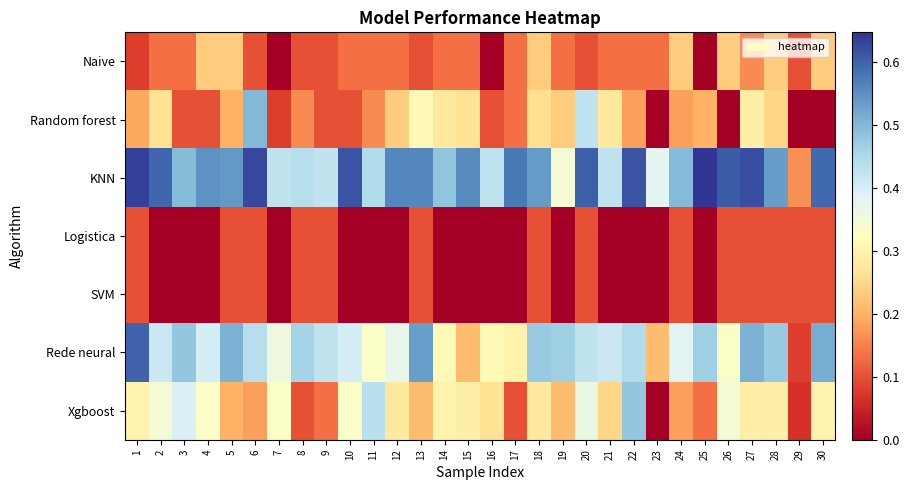

Between 14 and 25, which is larger?

14